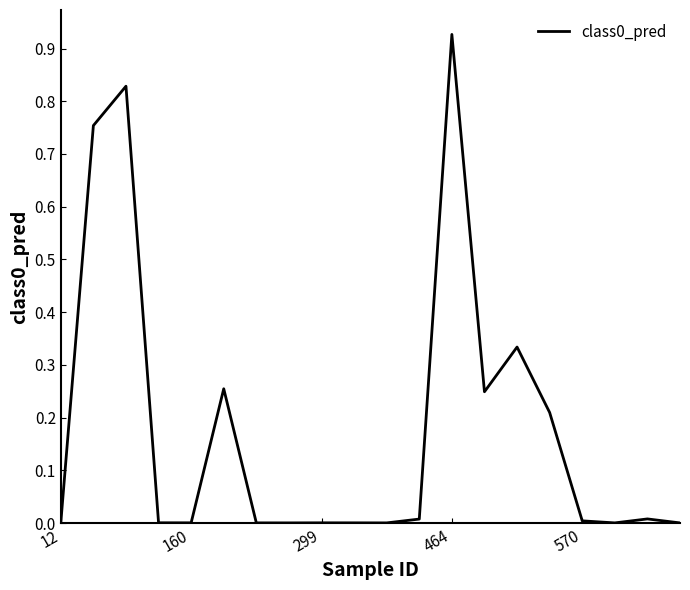

What is the average value?

0.2